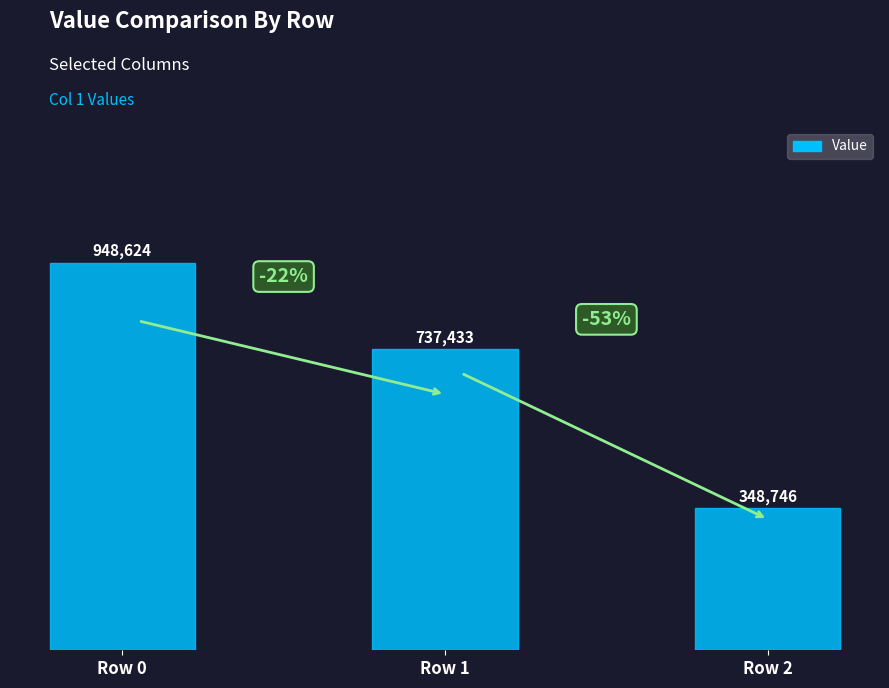

What is the ratio of the value at Row 2 to the value at Row 1?

0.5